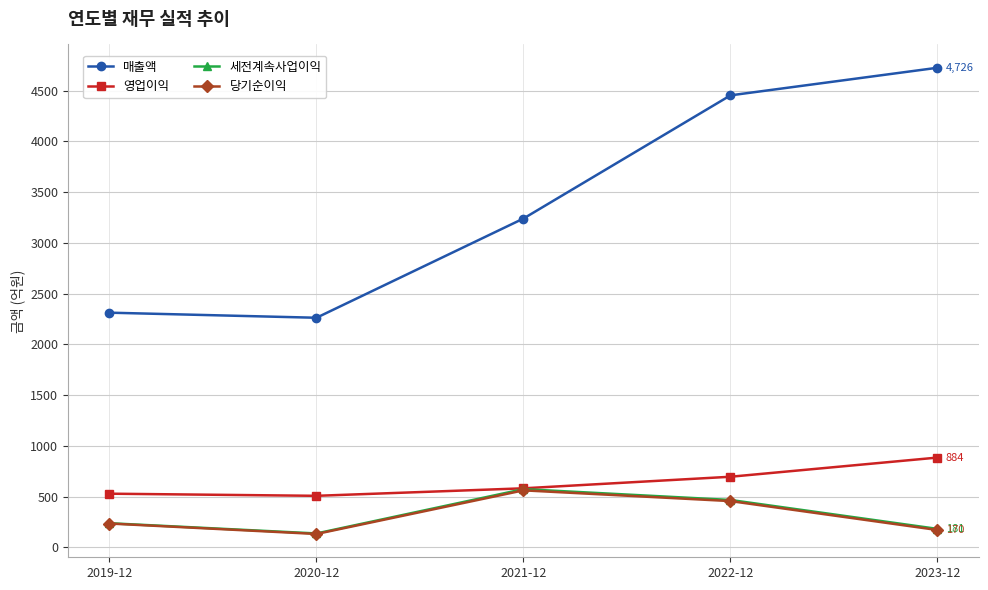

Which category has the highest value across all series?

2023-12